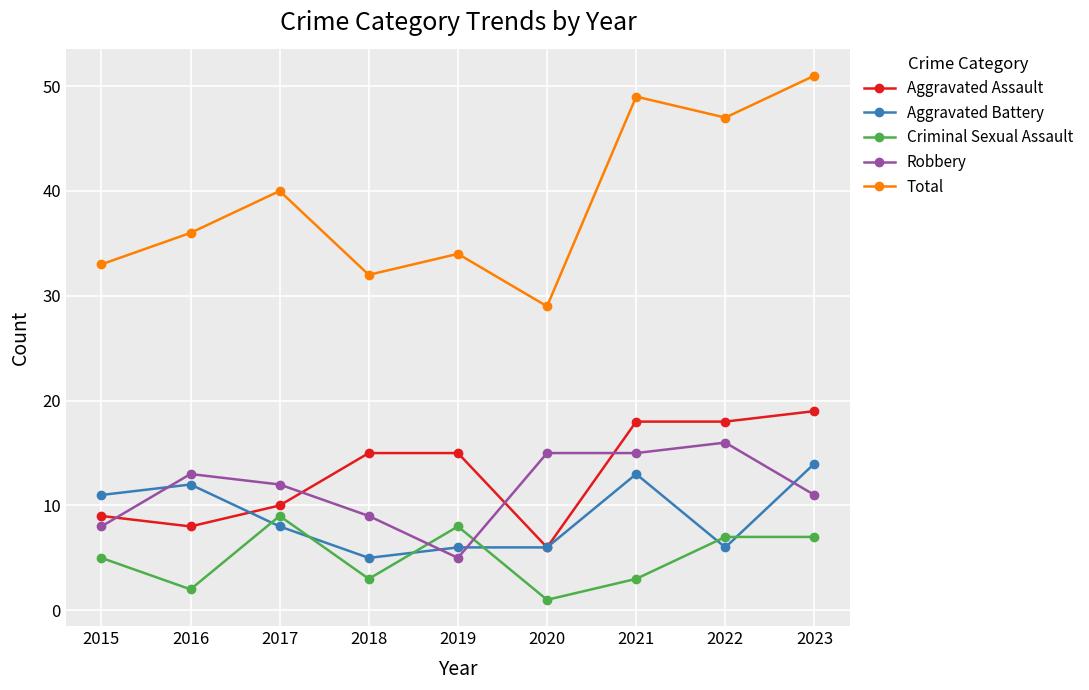

True or false: Total and Aggravated Assault intersect in this chart.

False